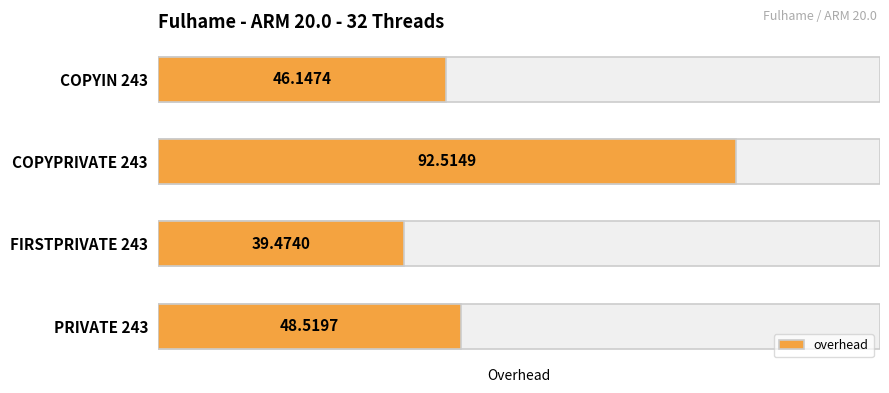

How many data points are above 48?

2